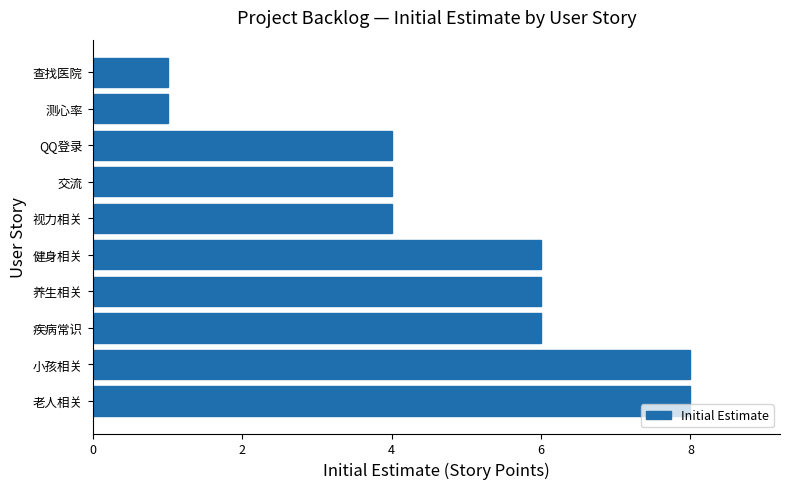

Which has a higher value, 视力相关 or 小孩相关?

小孩相关